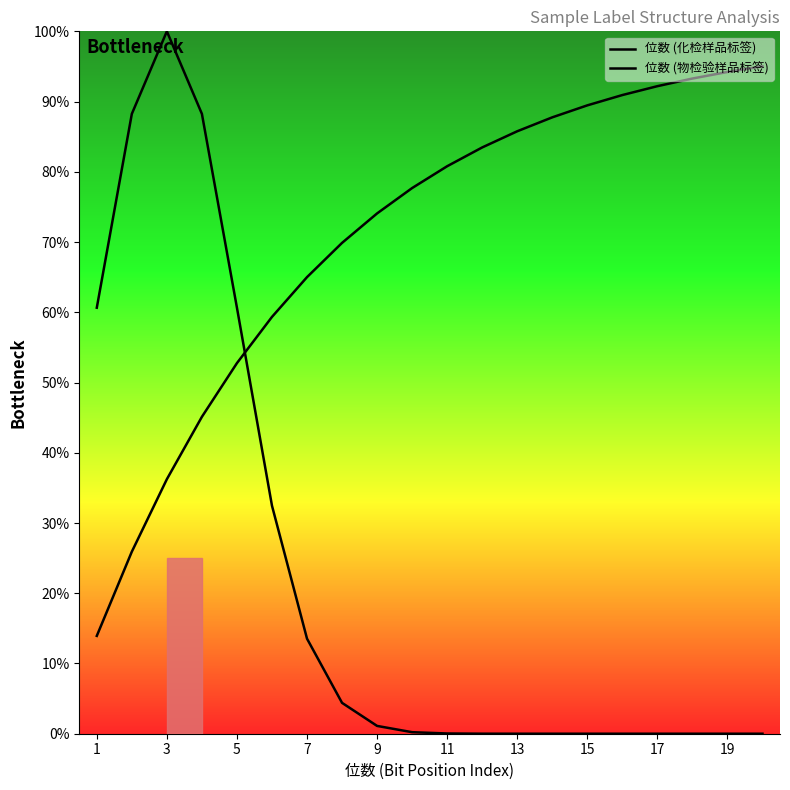

What is the greatest value displayed?

100.0